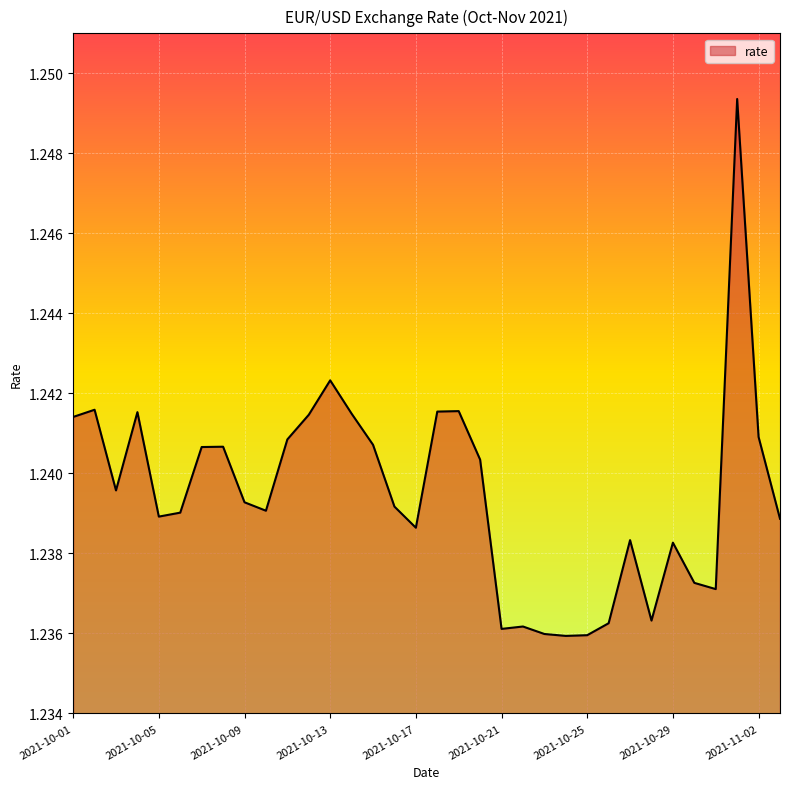

How many lines are shown in the chart?

1